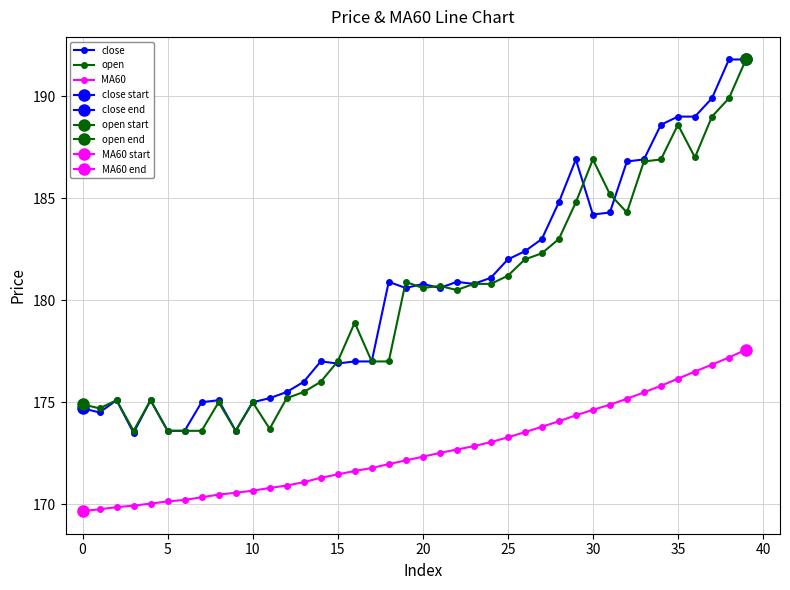

Is the value of close at 13 greater than the value of open at 24?

No